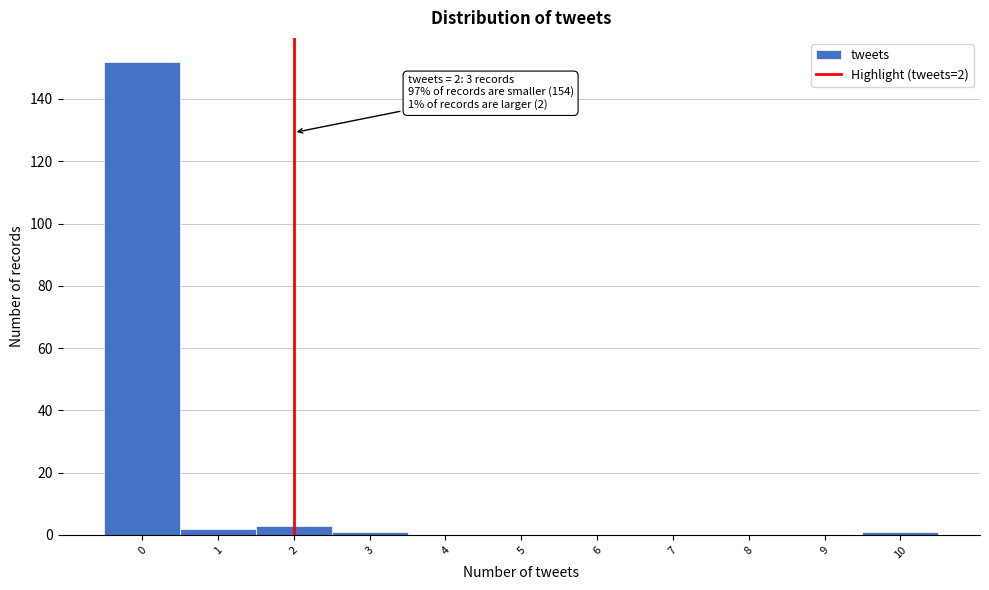

Over which range of the x-axis is the bar tallest?

-0.5 to 0.5